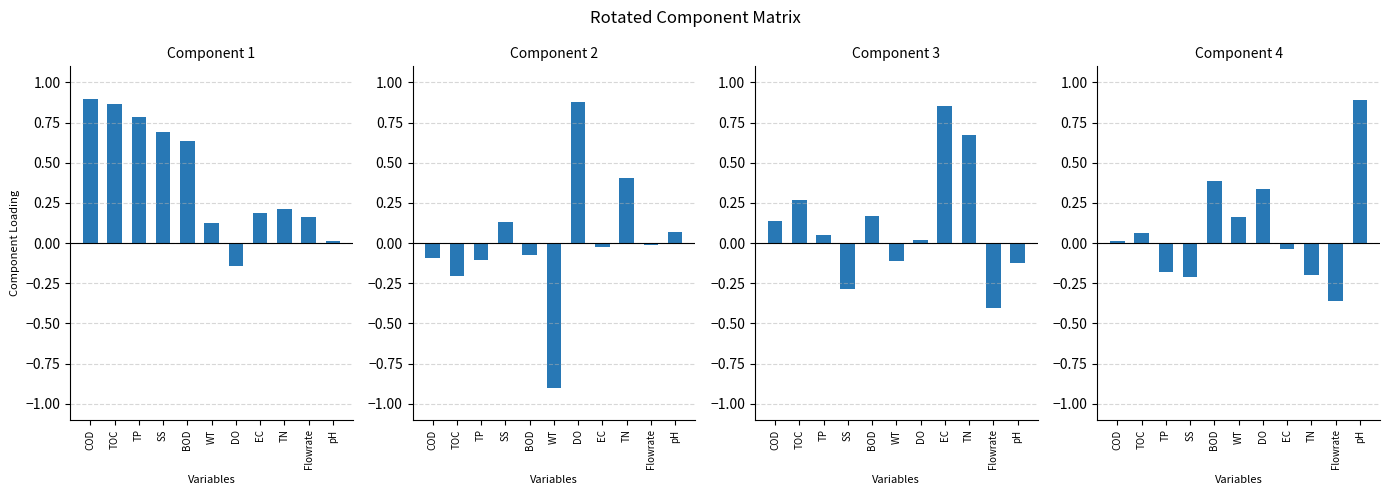

The value of Component 2 at DO is 0.5. True or false?

False